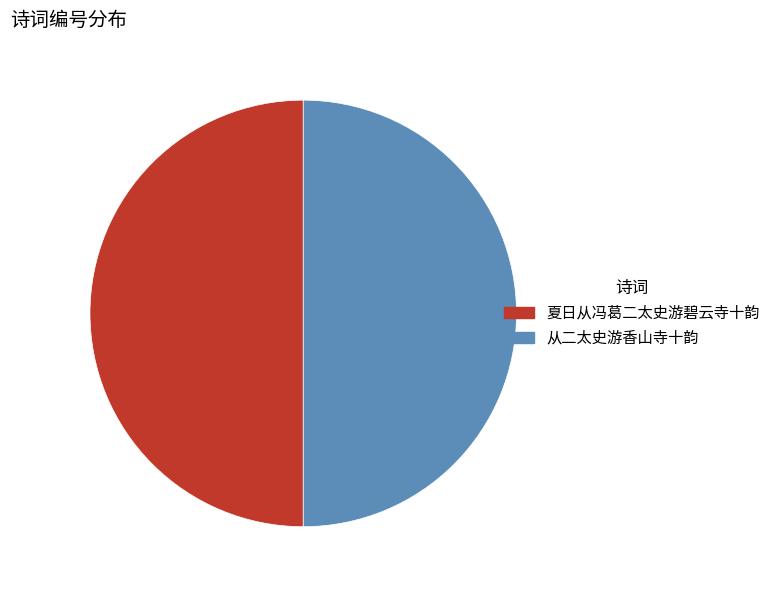

The 夏日从冯葛二太史游碧云寺十韵 slice represents 50% of the pie. True or false?

True